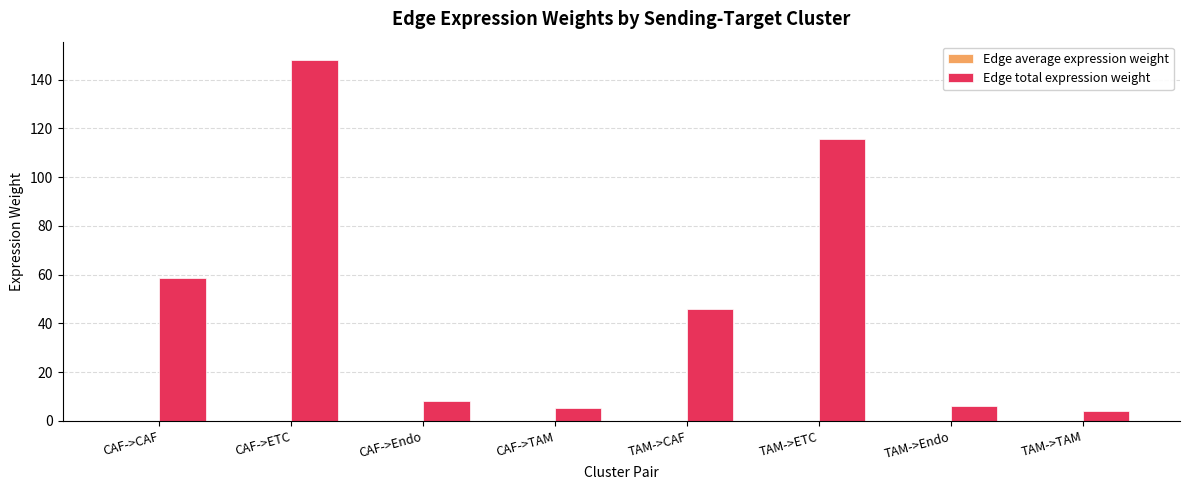

Does the chart contain stacked bars?

No